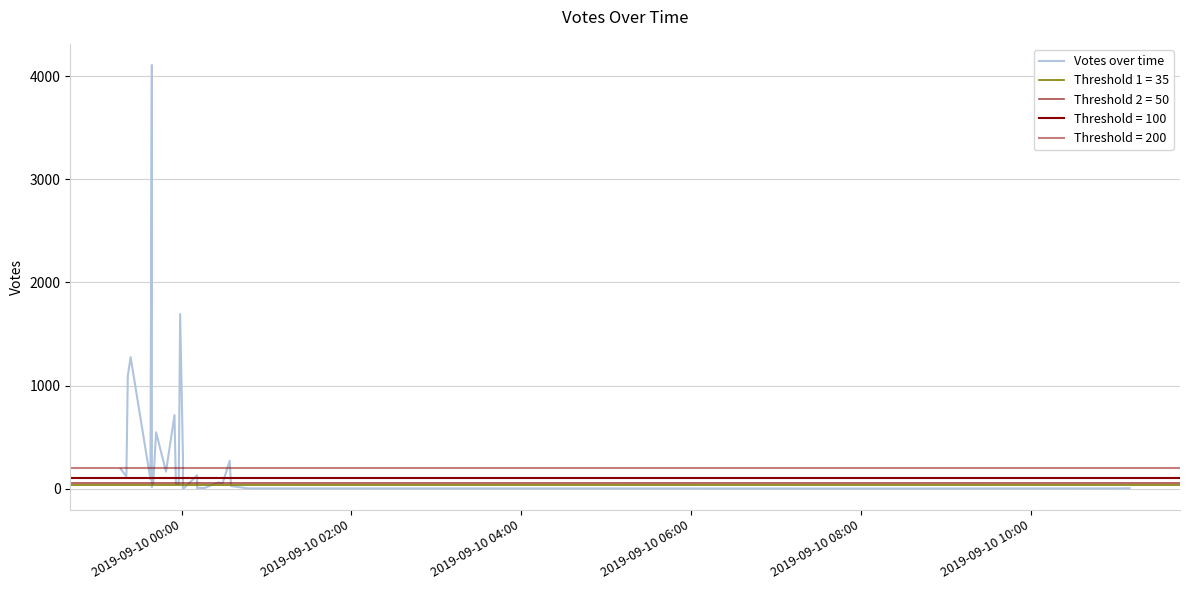

Does the chart have visible grid lines?

Yes